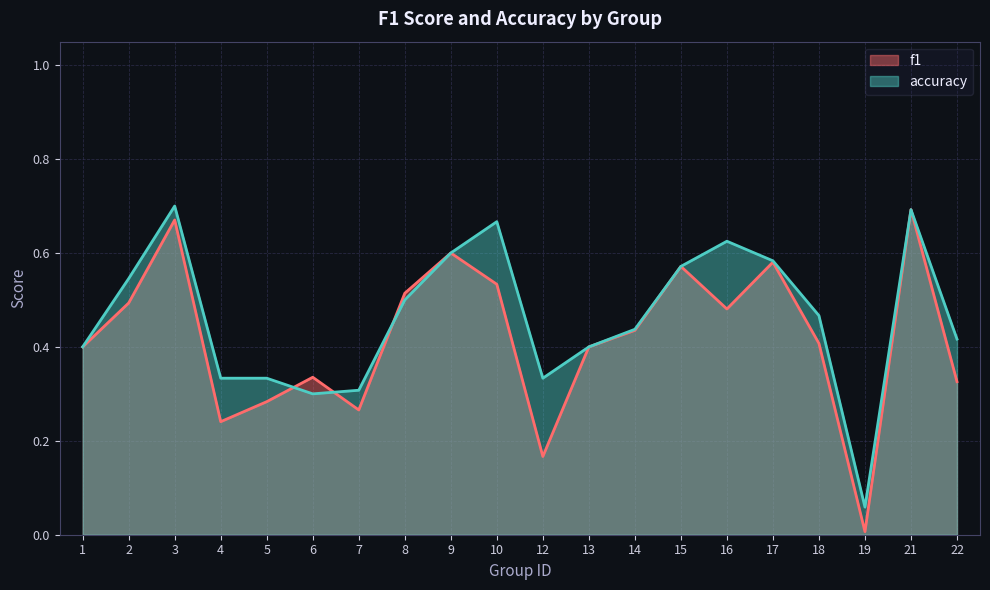

Is it true that accuracy equals 0.4 at 14?

True